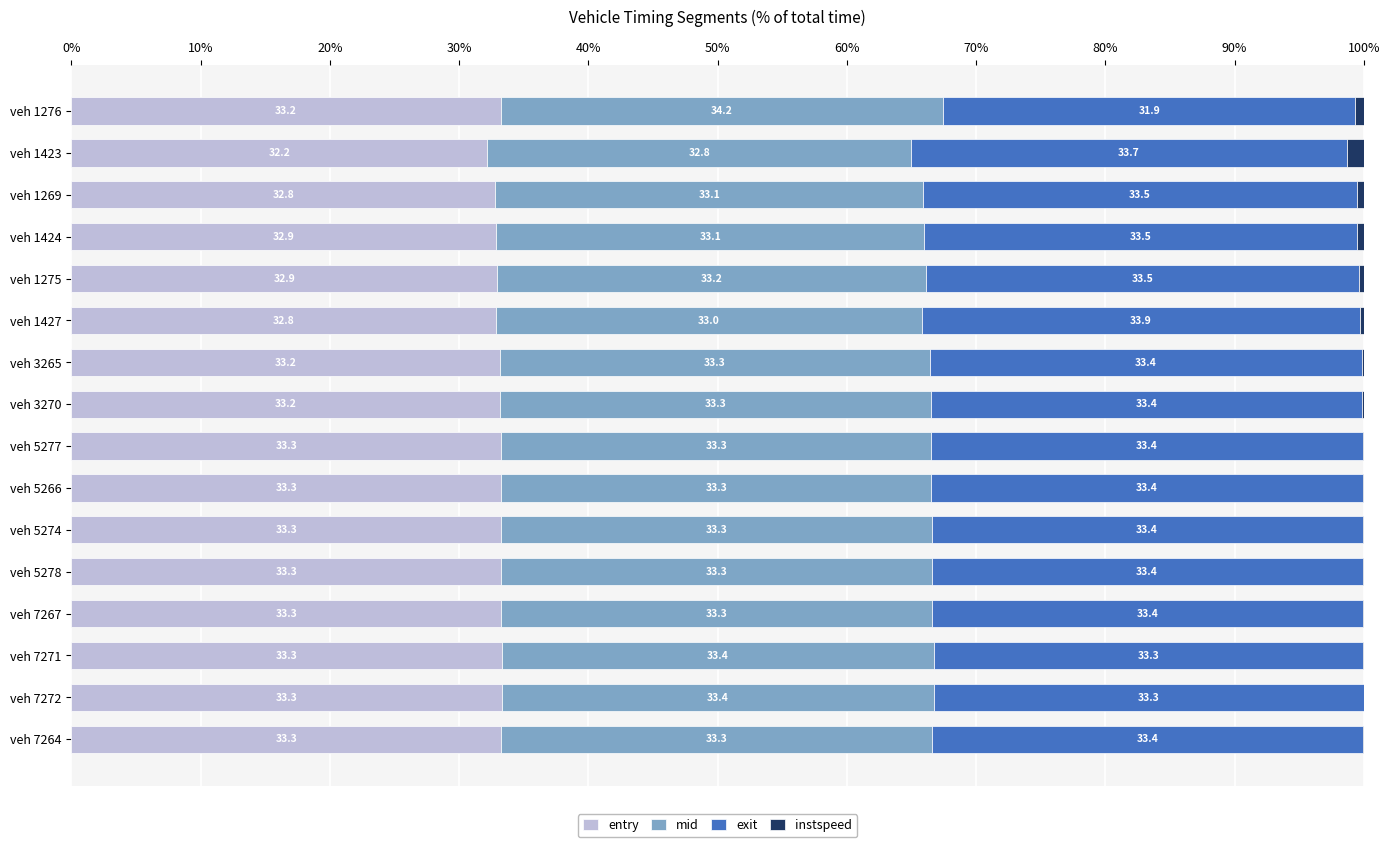

At which label is entry closest to 32?

veh 1423